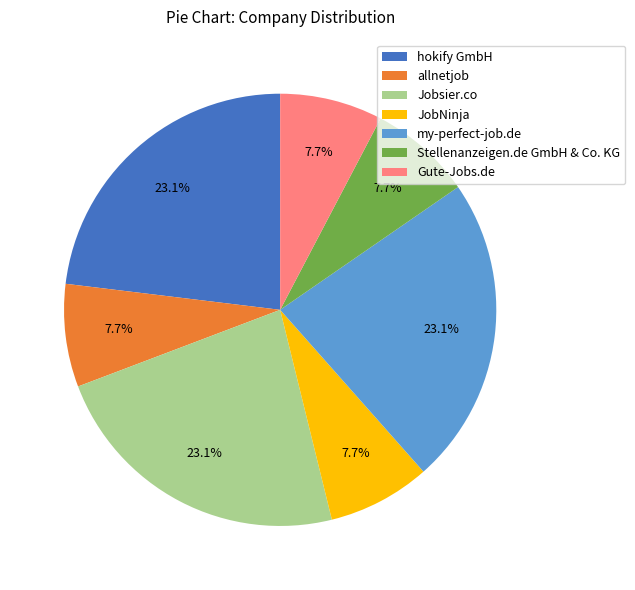

Does my-perfect-job.de account for over 50% of the chart?

No